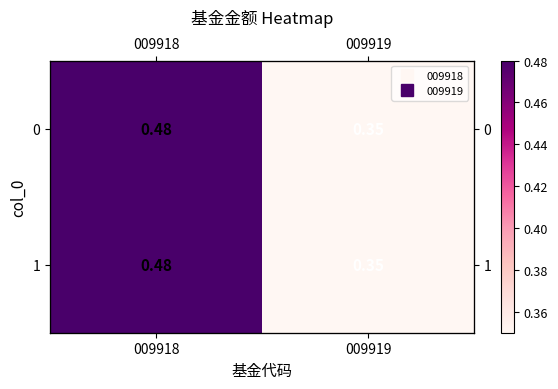

List the series in order of their peak value, highest first.

0, 1